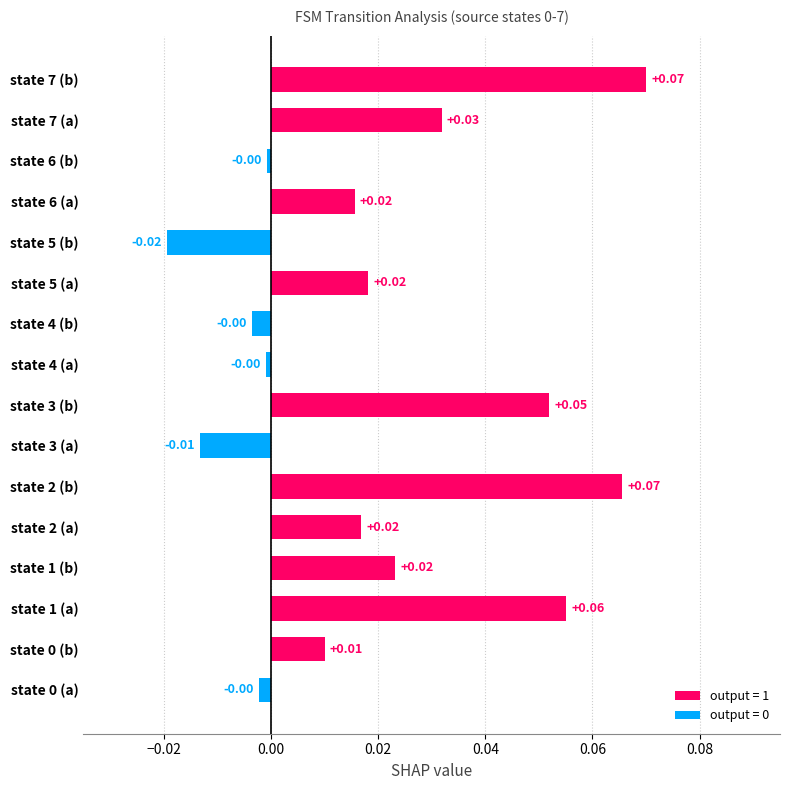

What is the sum of all values?

0.3